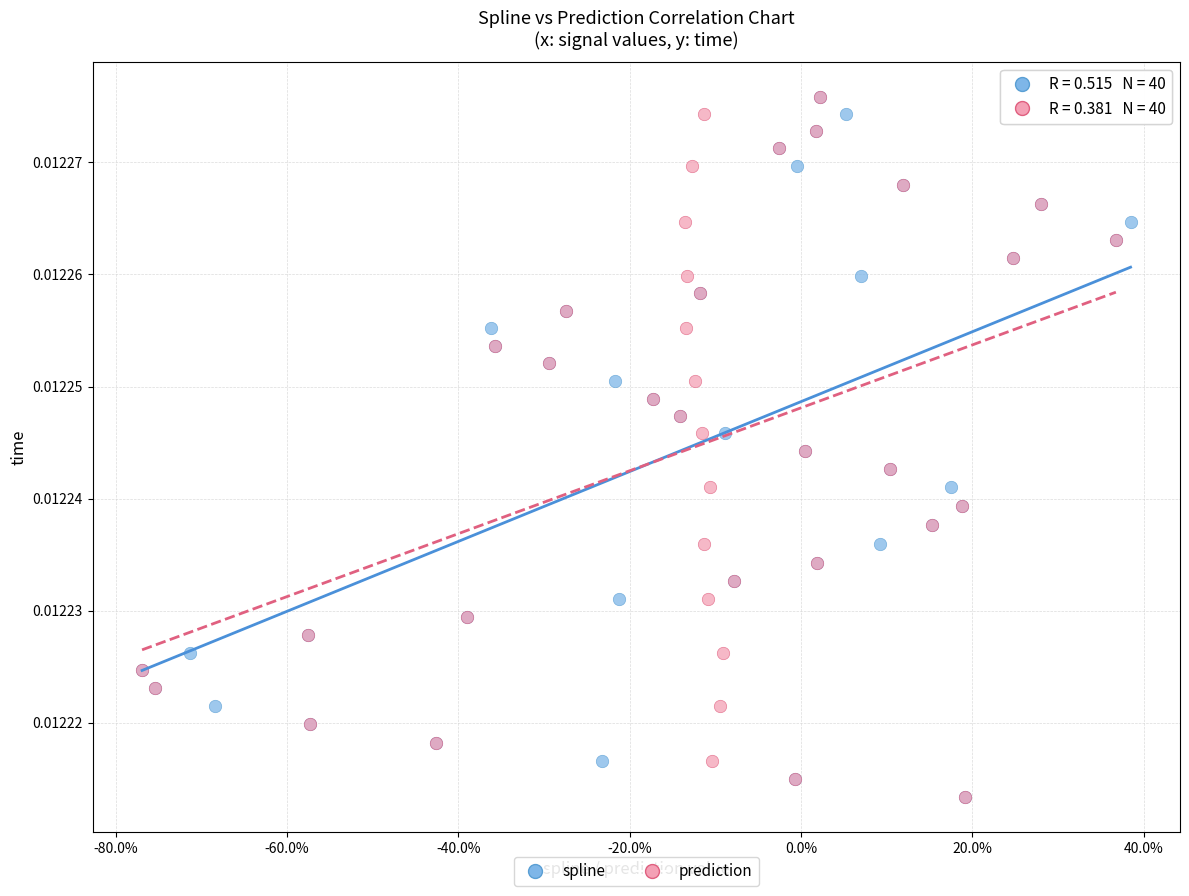

What are all the series names shown in the legend?

spline, prediction